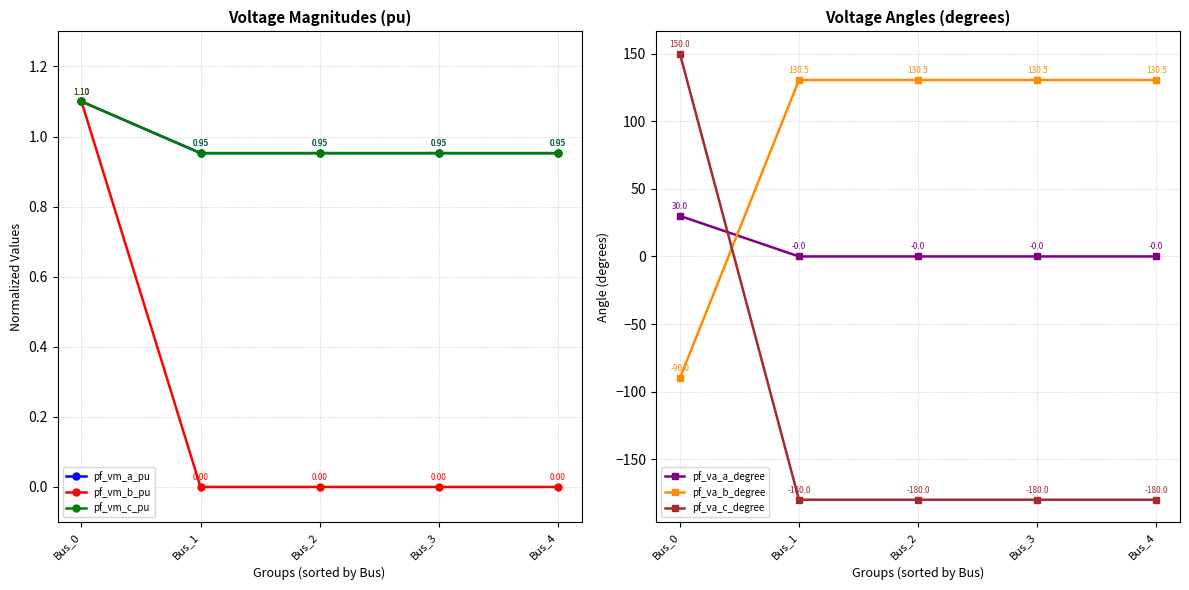

At which category is the sum across all series the highest?

Bus_0